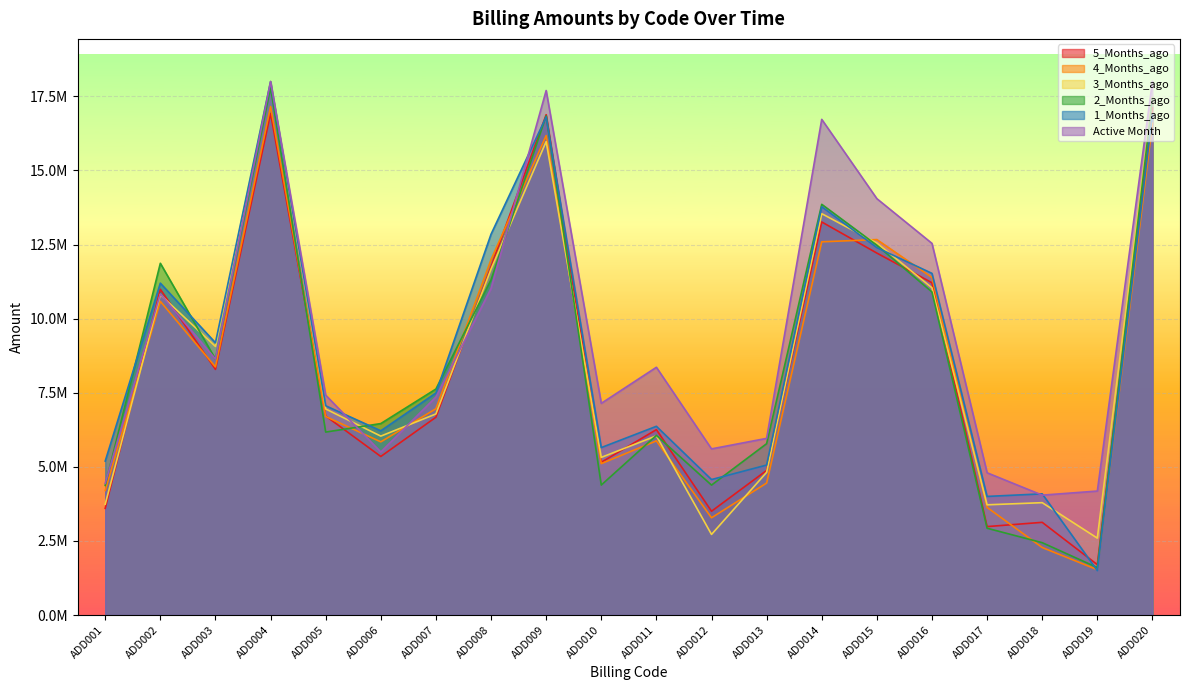

How many lines are shown in the chart?

6